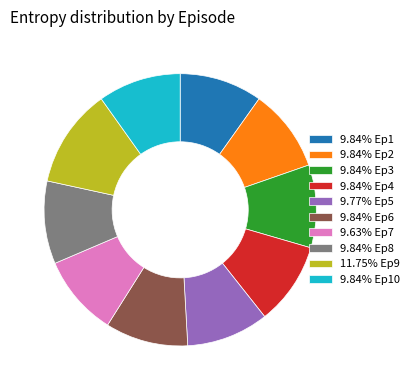

Approximately how many times larger is the value at 11.75% Ep9 compared to 9.84% Ep8?

1.2